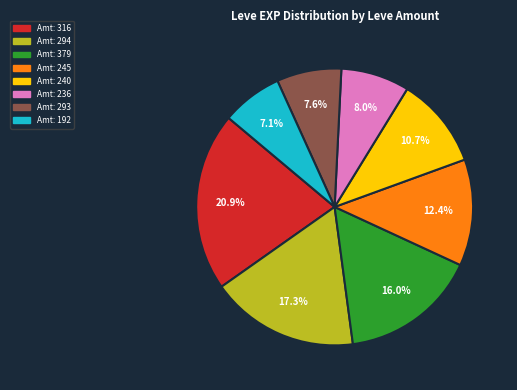

Is there a majority slice in this chart?

No